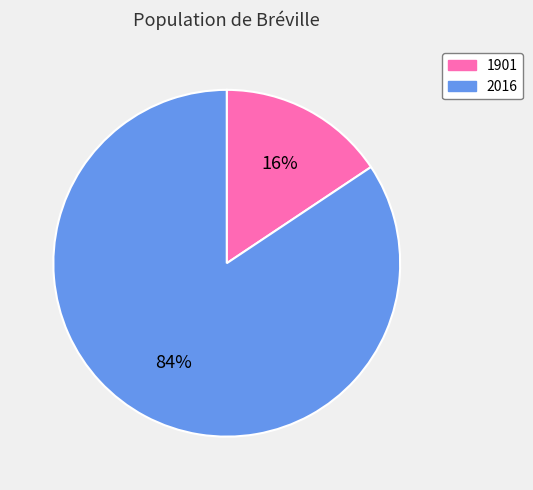

How many segments does this pie chart have?

2